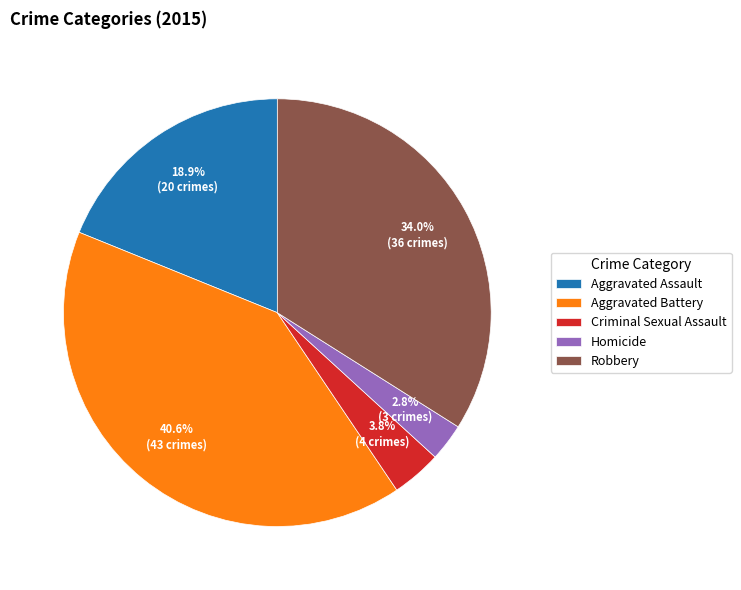

True or false: Aggravated Battery accounts for 50% of the total.

False